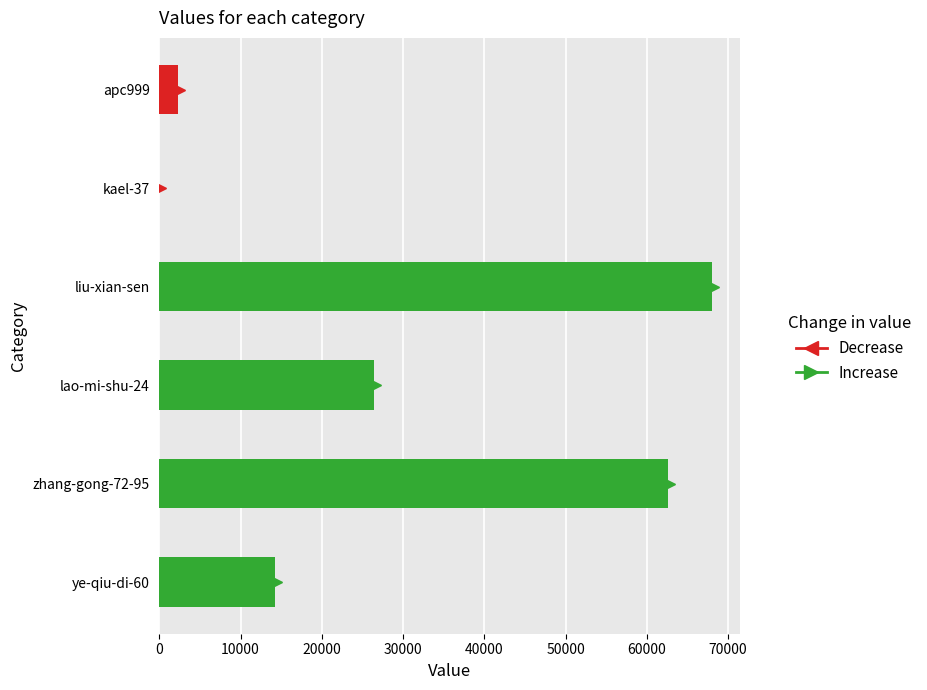

Count the number of categories in the chart.

6